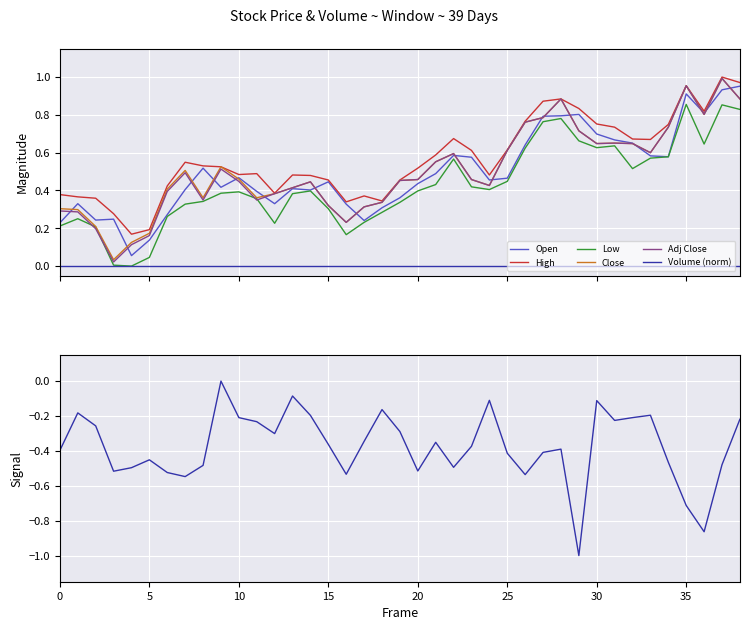

How many categories are shown in the chart?

39